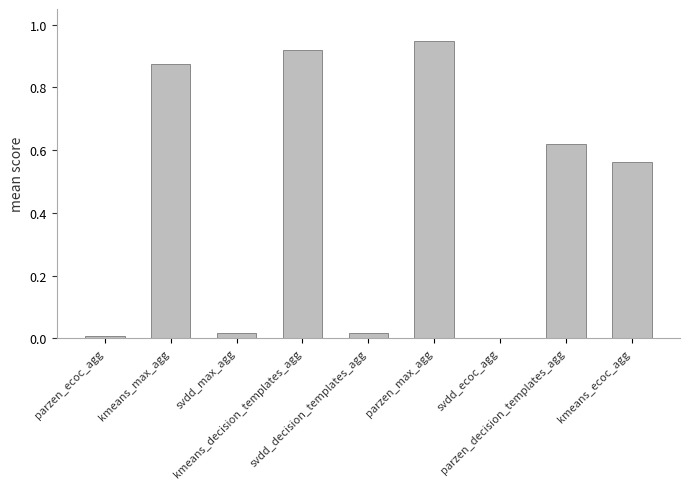

What is the sum of all values?

4.0